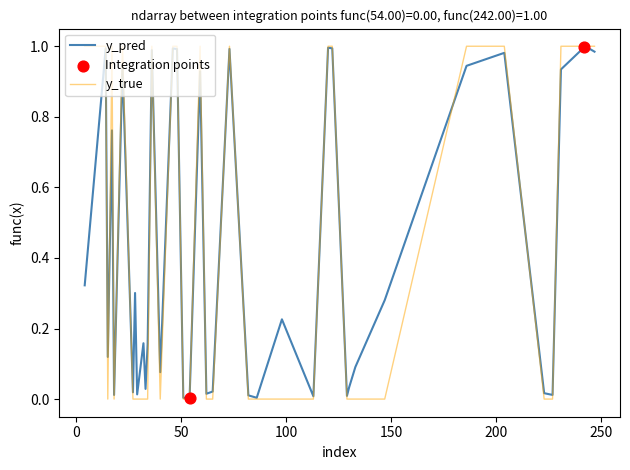

Which series has the largest range (max minus min)?

y_true